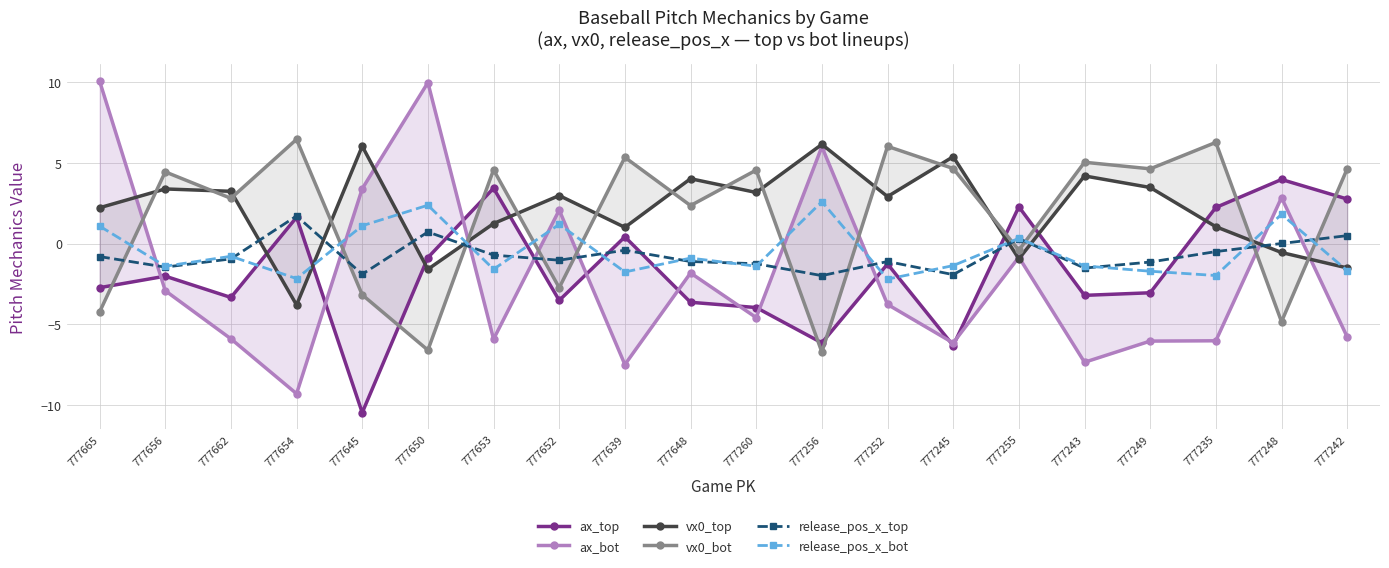

Is this an area chart (filled region under the line)?

No